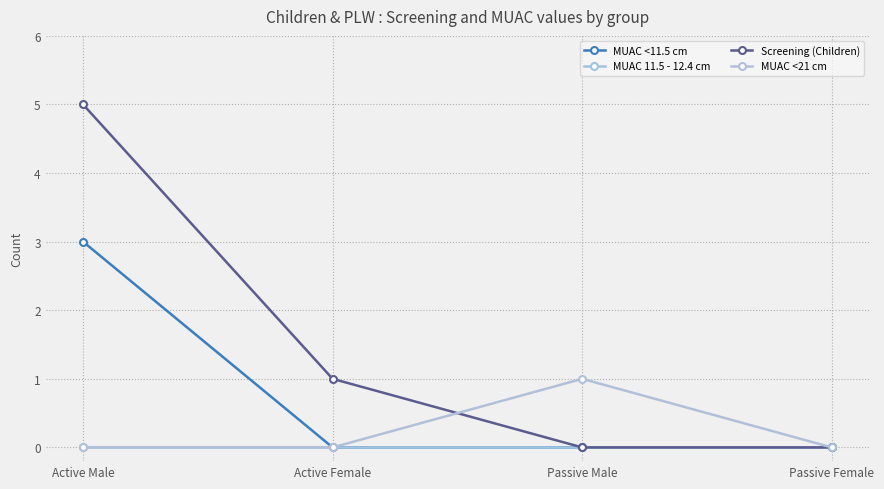

True or false: MUAC <21 cm and MUAC <11.5 cm intersect in this chart.

False